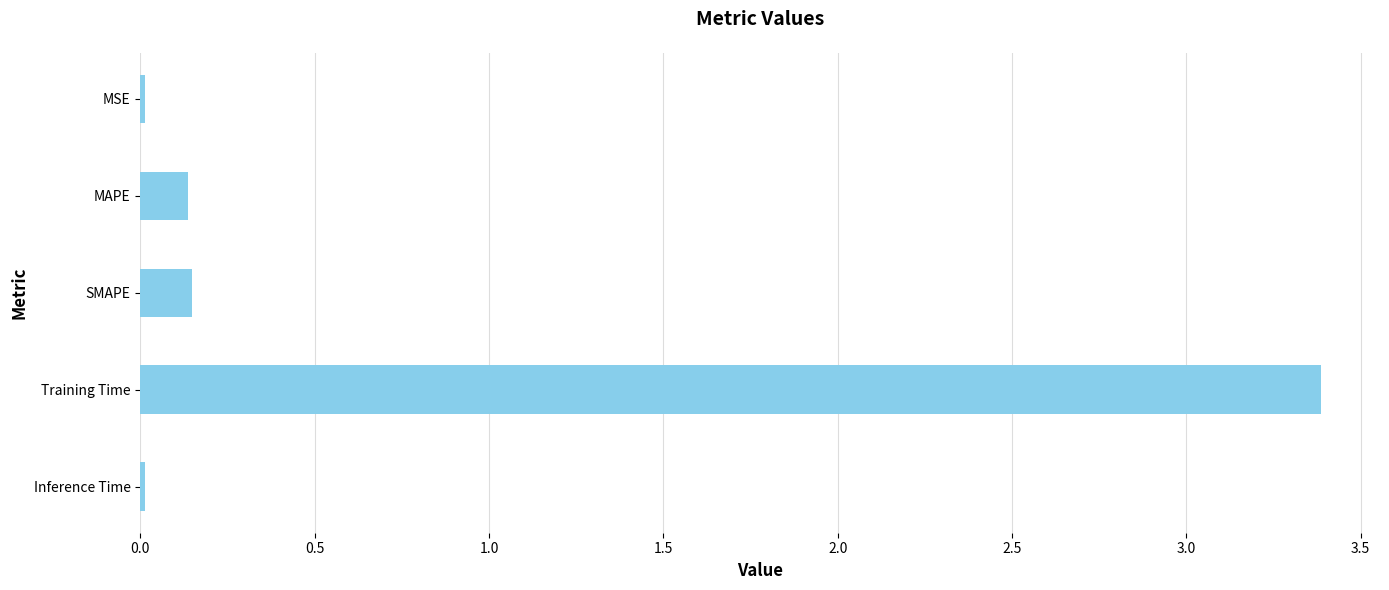

What is the difference between the maximum and minimum values?

3.4